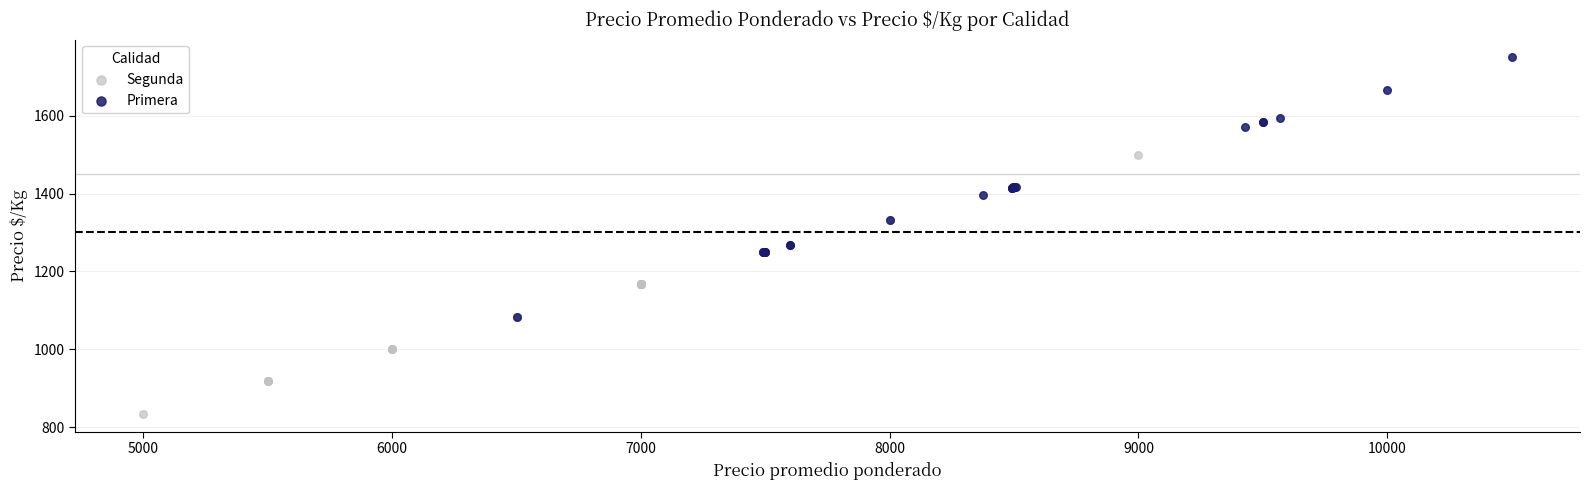

Which series reaches the maximum Y coordinate?

Primera